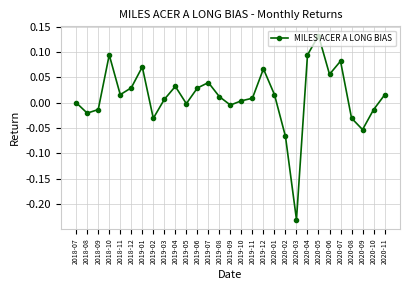

What is the sum of all values?

0.3